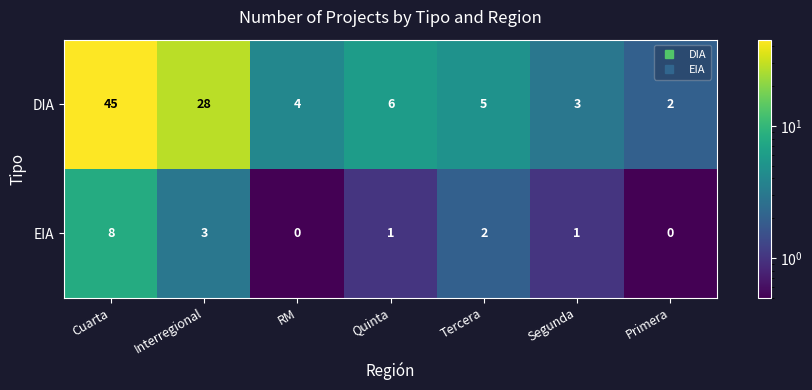

True or false: EIA has a value of 1 at Interregional.

False